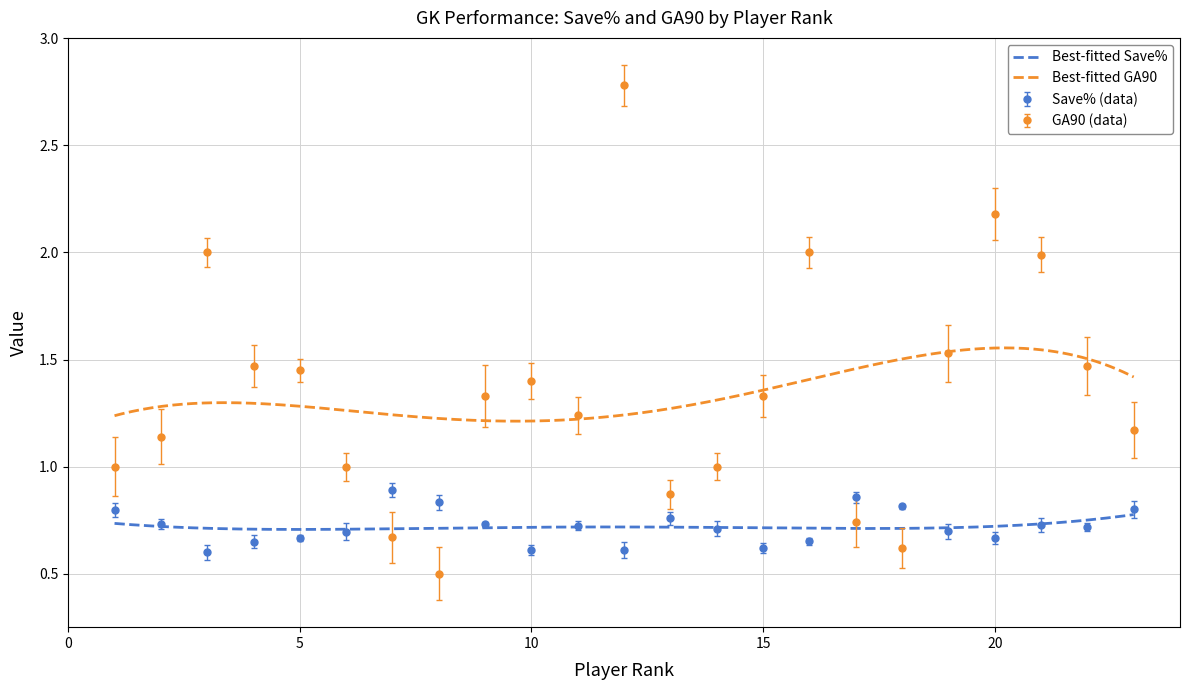

What is the average value of the Save% series?

0.7